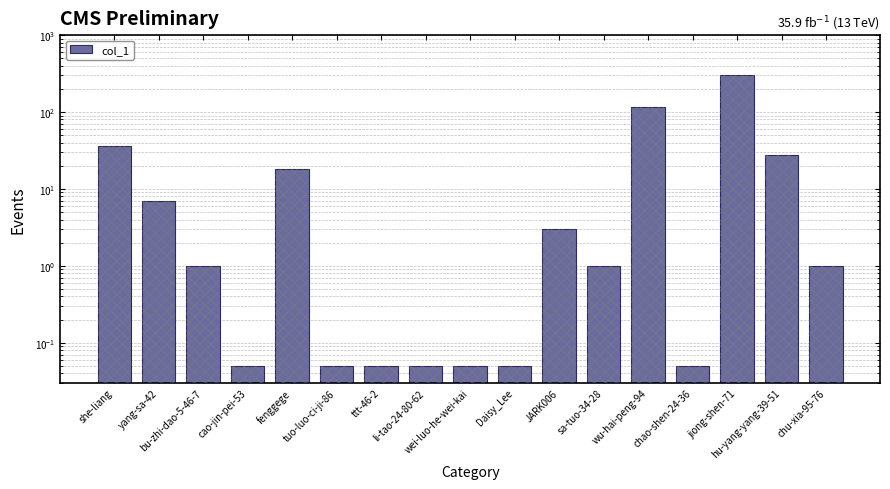

Reading left to right, transcribe all the data shown in this chart.

she-liang=36.0	yang-sa-42=7.0	bu-zhi-dao-5-46-7=1.0	cao-jin-pei-53=0.1	fenggege=18.0	tuo-luo-ci-ji-86=0.1	ttt-46-2=0.1	li-tao-24-80-62=0.1	wei-luo-he-wei-kai=0.1	Daisy_Lee=0.1	JARK006=3.0	sa-tuo-34-28=1.0	wu-hai-peng-94=115.0	chao-shen-24-36=0.1	jiong-shen-71=299.0	hu-yang-yang-39-51=28.0	chu-xia-95-76=1.0